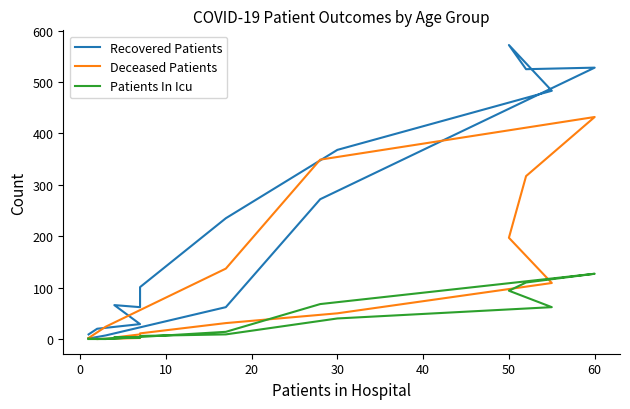

What is the sum of all Patients In Icu values?

540